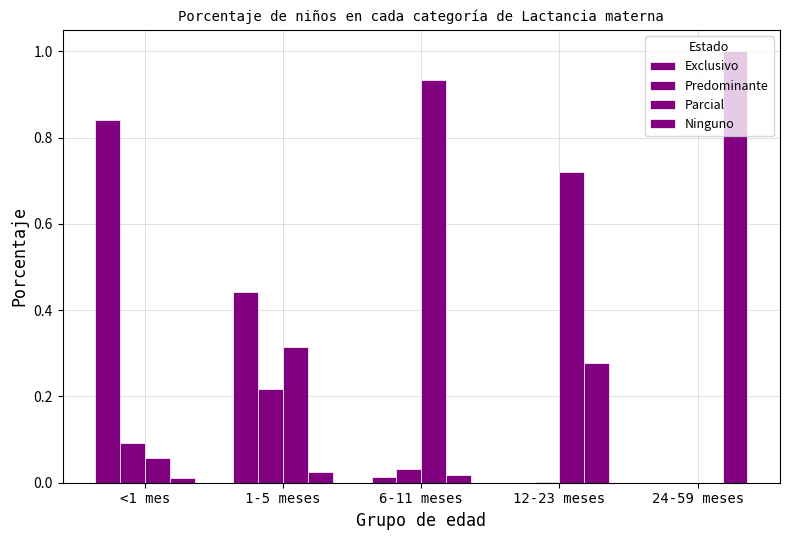

How many series are shown in this chart?

4